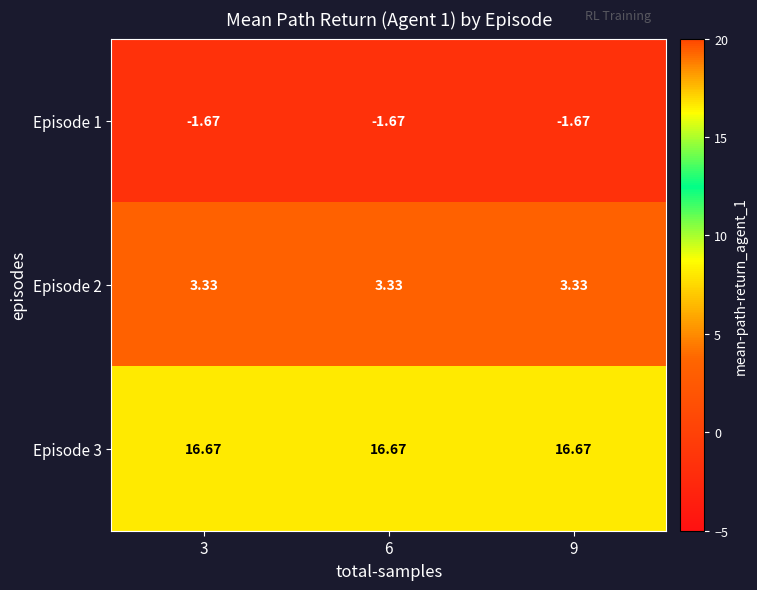

Reading left to right, transcribe all the data shown in this chart.

Episode 1: 3=-1.7	6=-1.7	9=-1.7
Episode 2: 3=3.3	6=3.3	9=3.3
Episode 3: 3=16.7	6=16.7	9=16.7